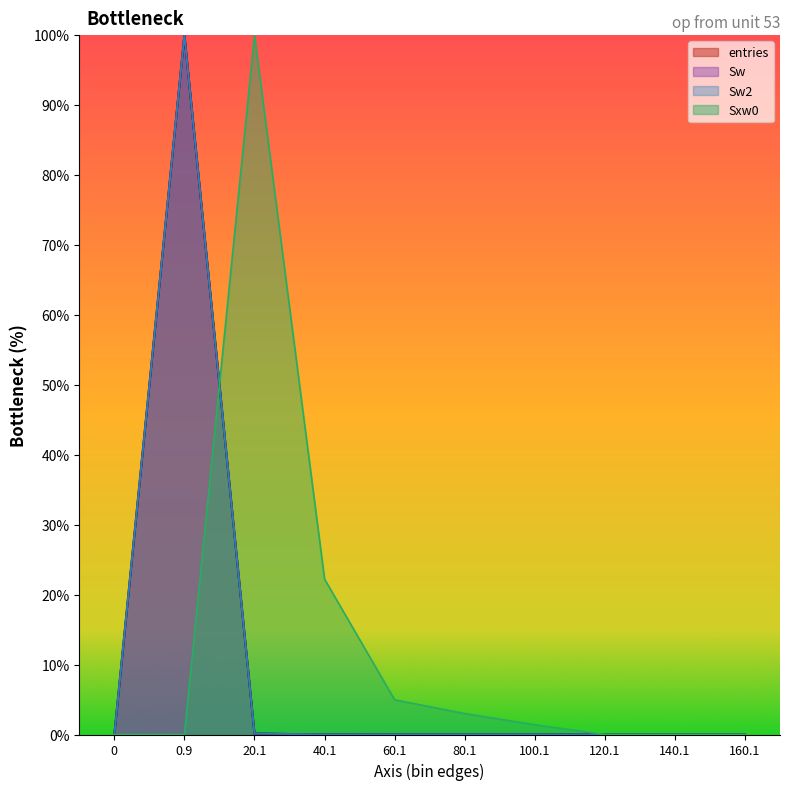

List the series in order of their peak value, lowest first.

entries, Sw, Sw2, Sxw0